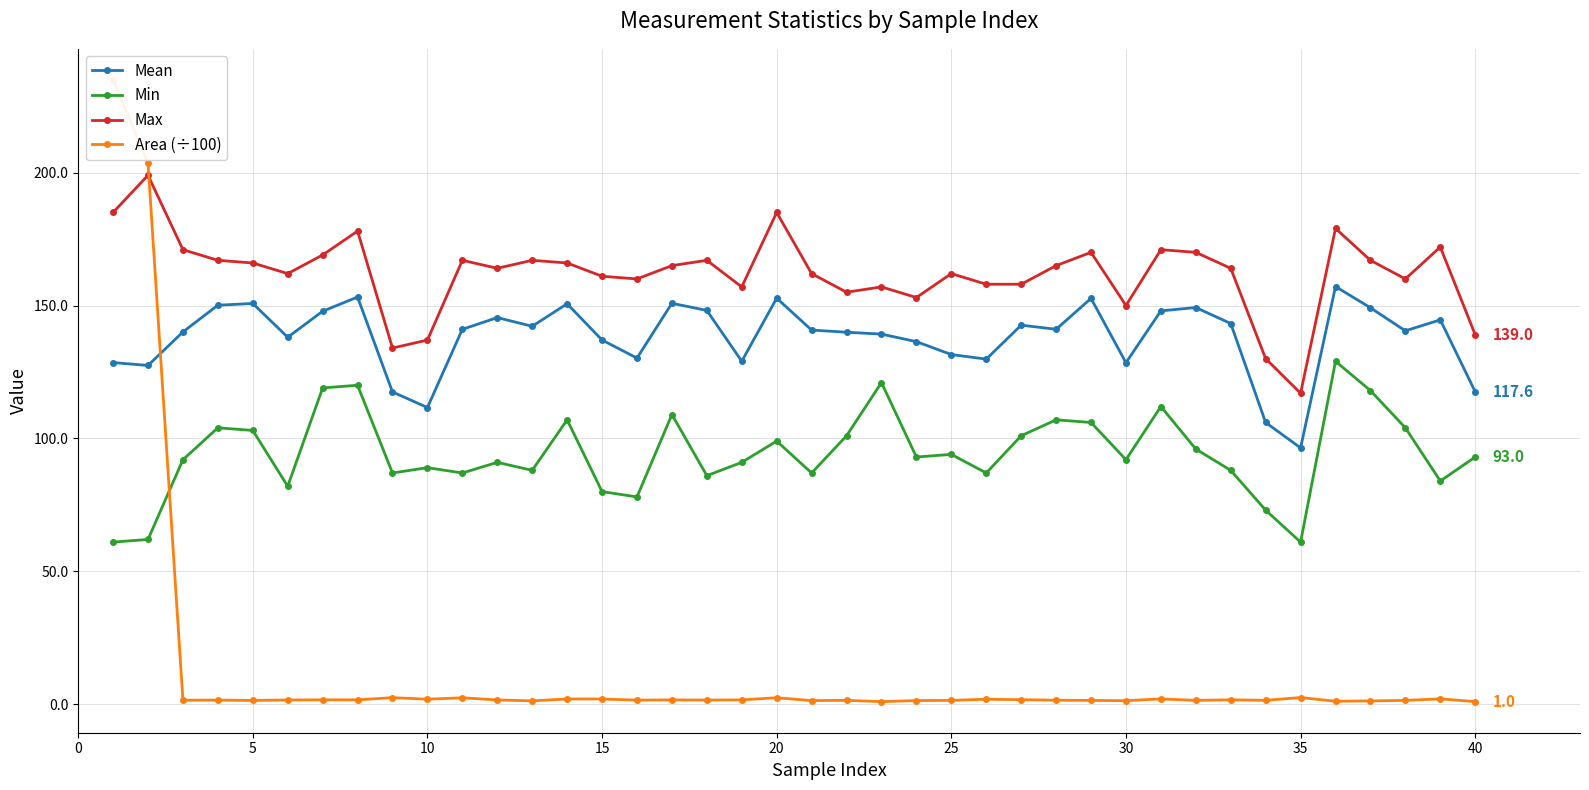

What is the lowest value of the Mean series?

96.4